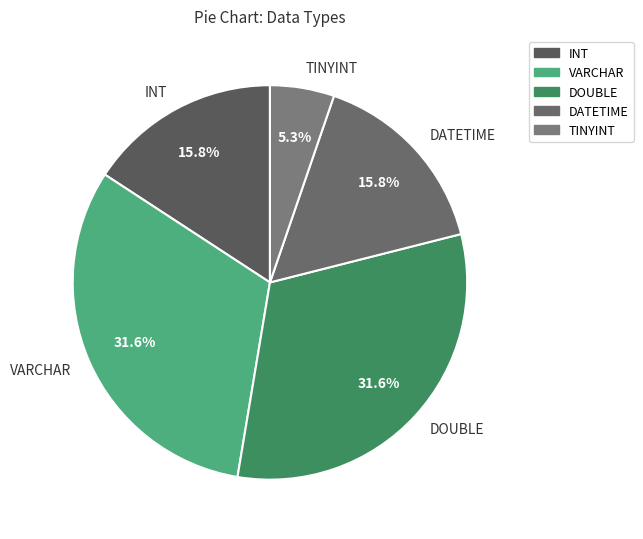

What percentage is the INT slice, to the nearest percent?

16%